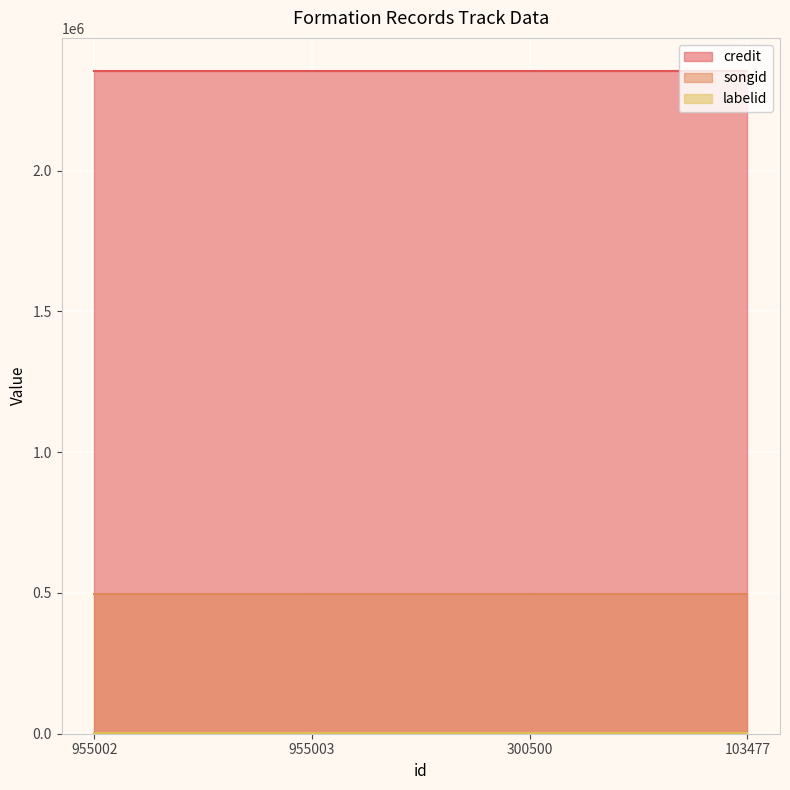

Which has a higher value, 300500 or 955002?

300500